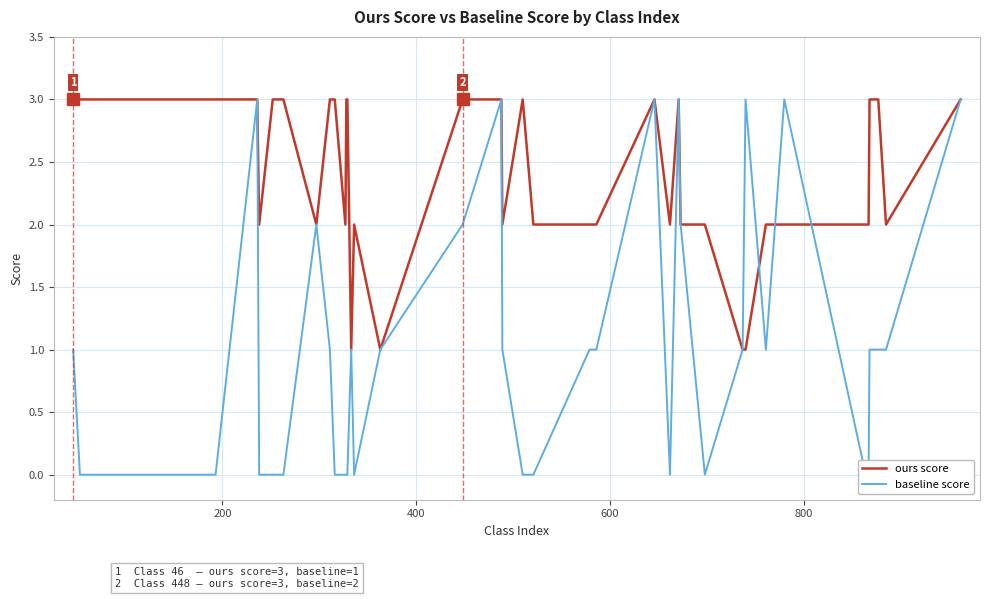

Which series has the widest spread of values?

baseline score